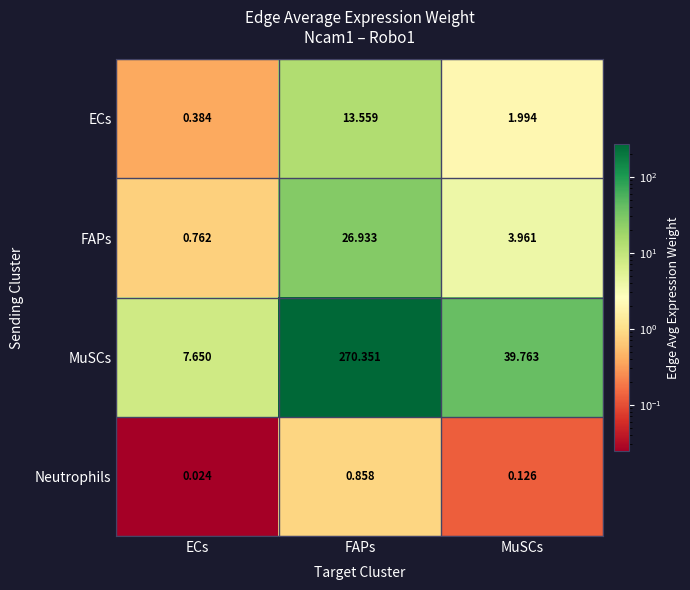

At which category is the sum across all series the highest?

FAPs